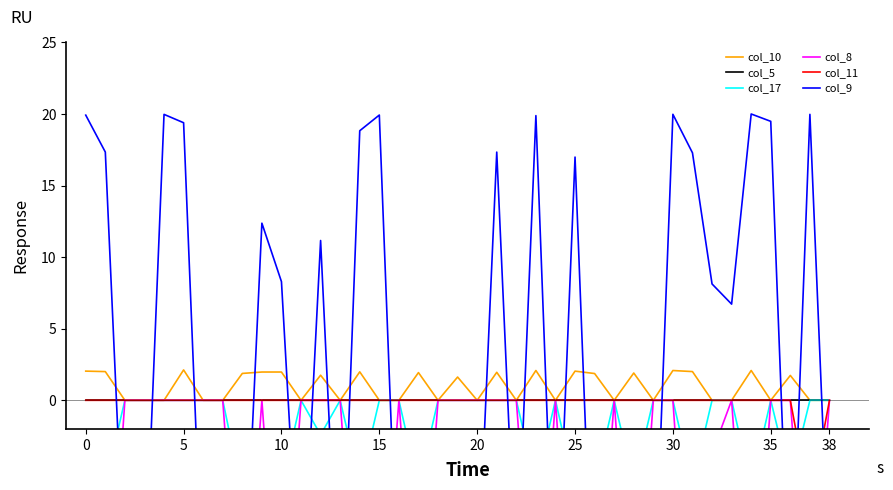

How many data points does each series have?

39